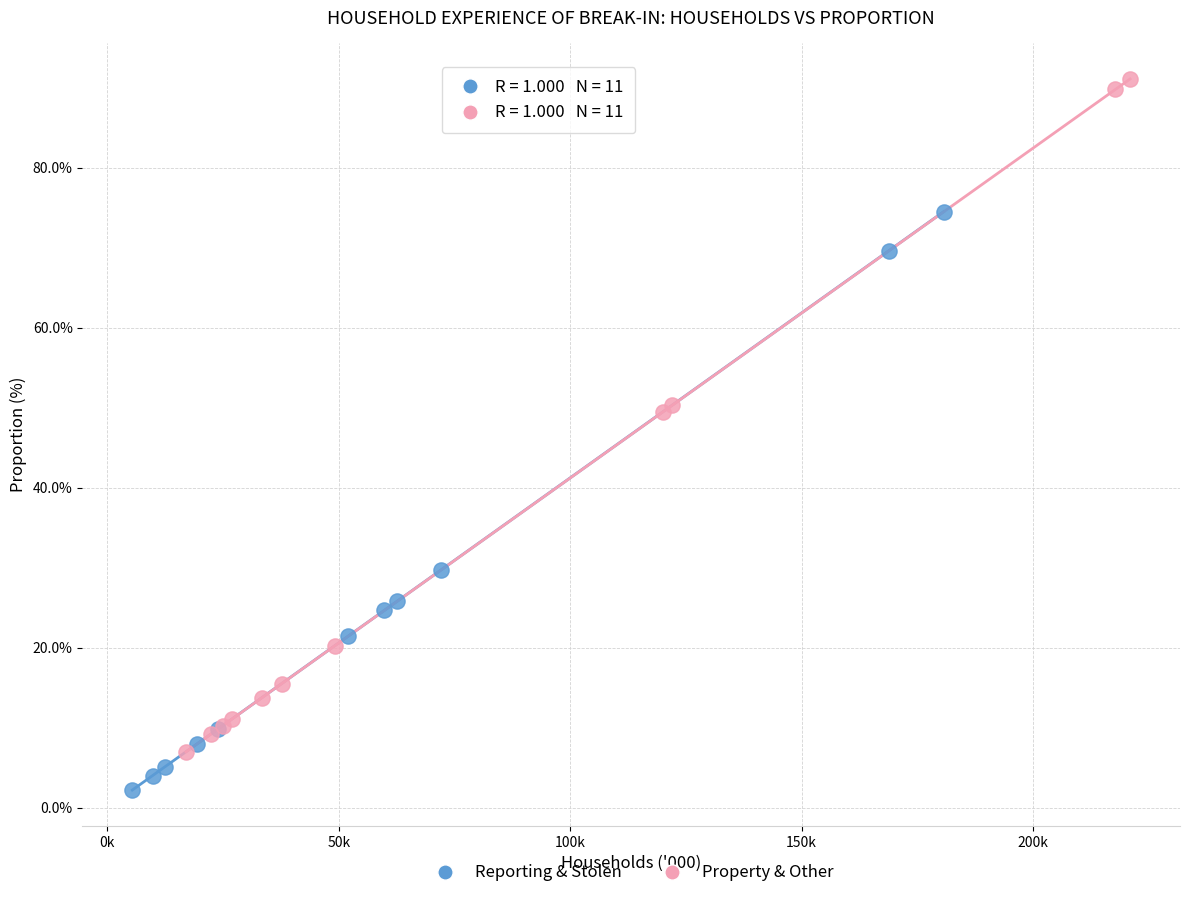

Which series has the widest spread of Y values?

Property & Other